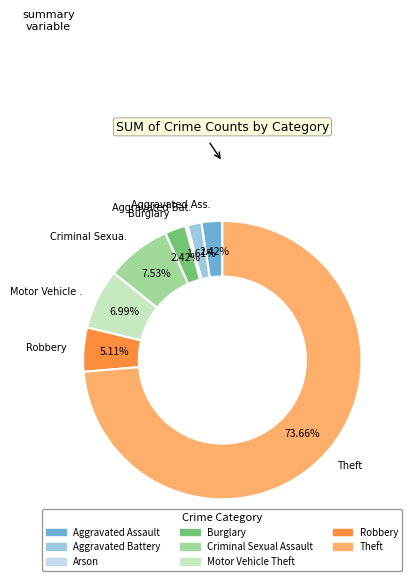

To the nearest percent, what percentage of the pie is Burglary?

2%